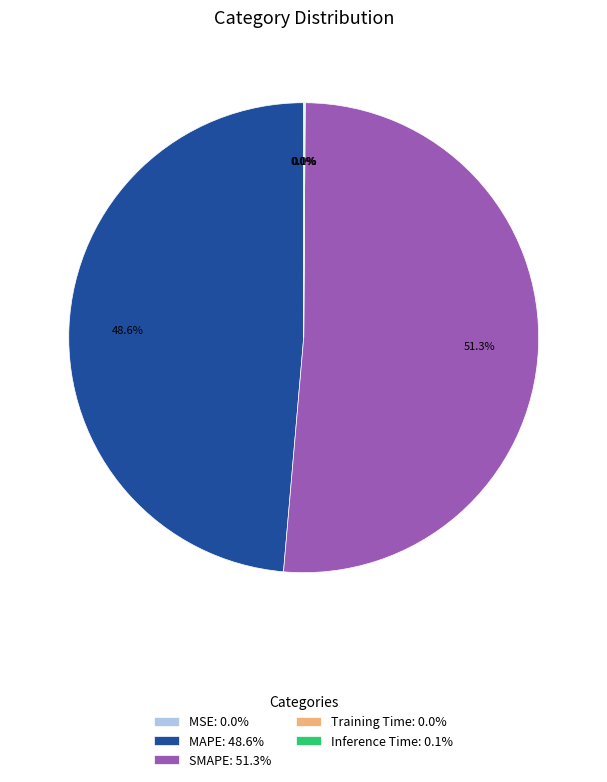

What percentage is NOT represented by SMAPE: 51.3%?

48.7%